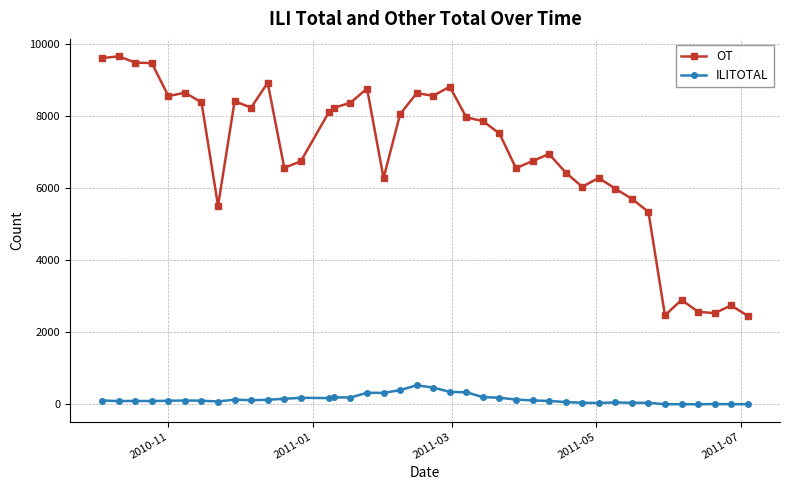

True or false: OT has more than 0 points higher than both neighbors.

True